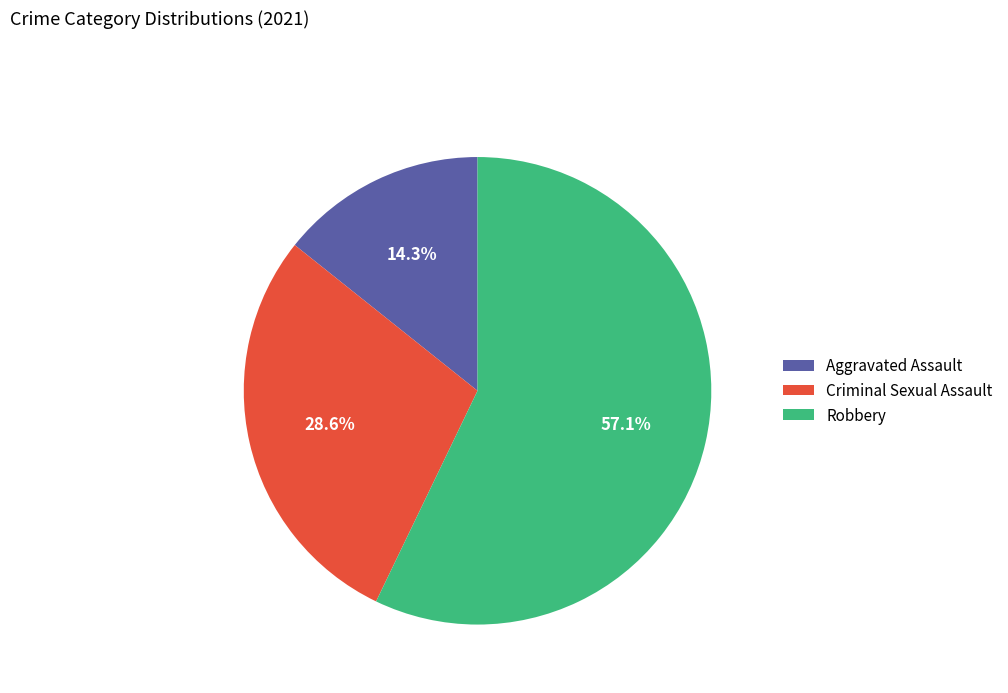

To the nearest percent, what is the average slice percentage?

33%